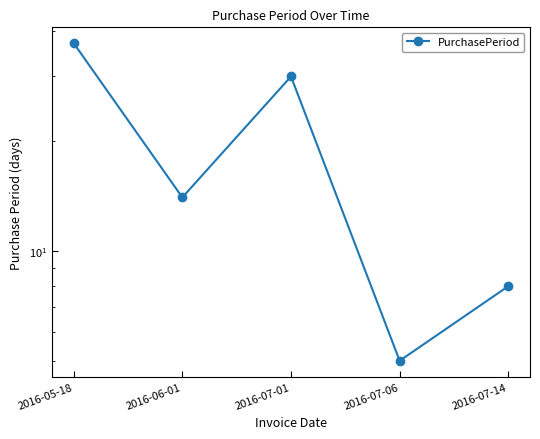

Does the chart have visible grid lines?

No